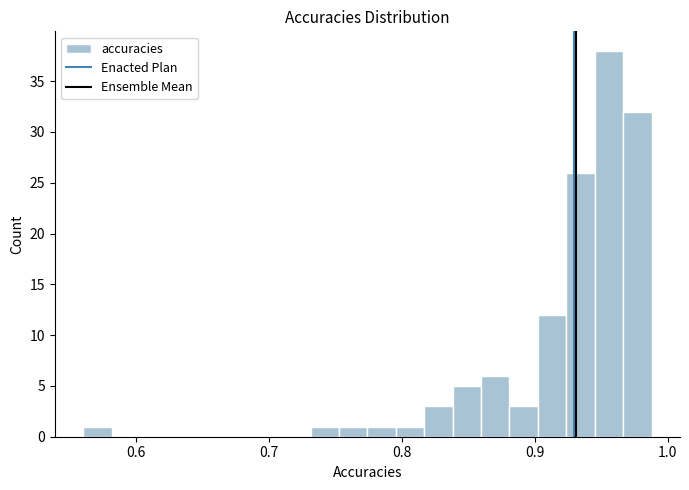

Around what value on the x-axis is the tallest bar? Give the approximate position of its centre, as read against the axis.

0.96